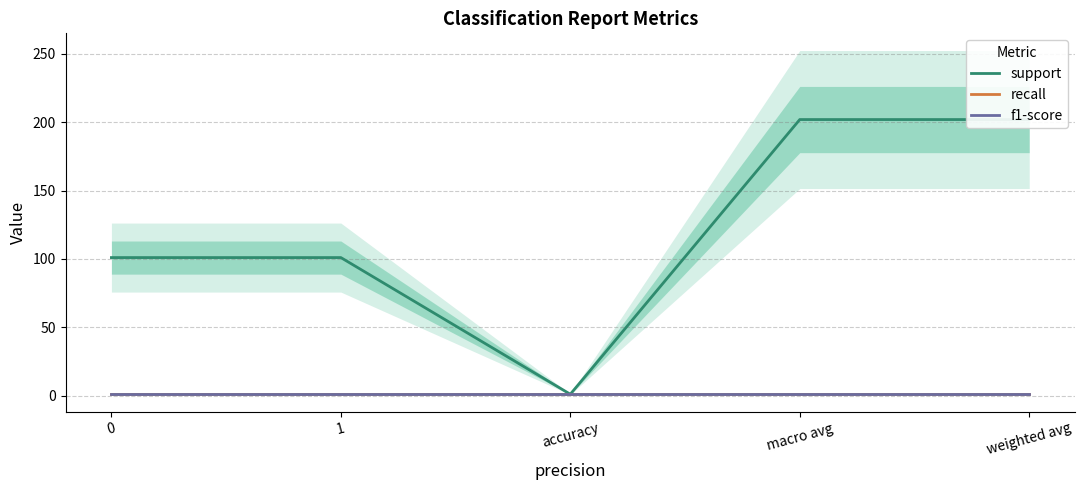

True or false: f1-score and support intersect in this chart.

False